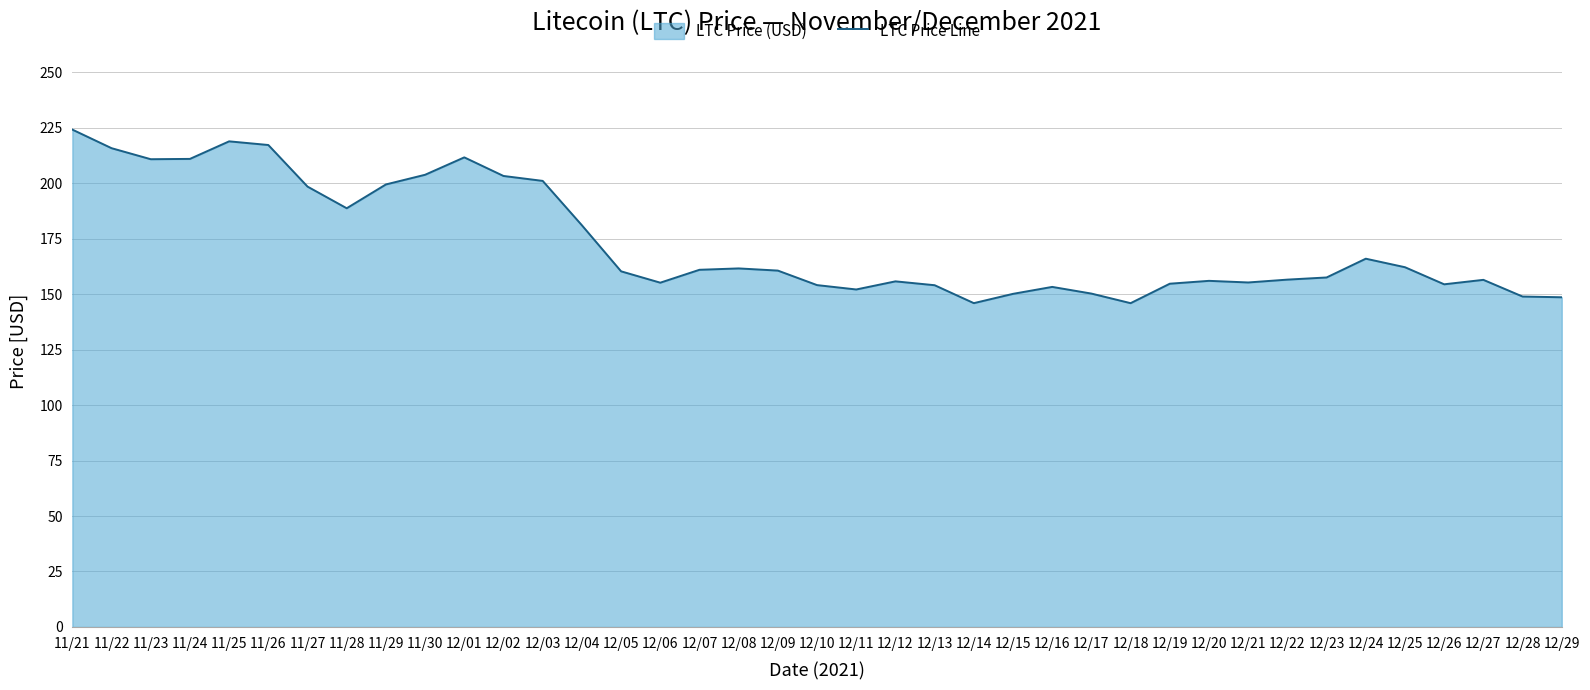

Which label corresponds to the largest value in the chart?

11/21